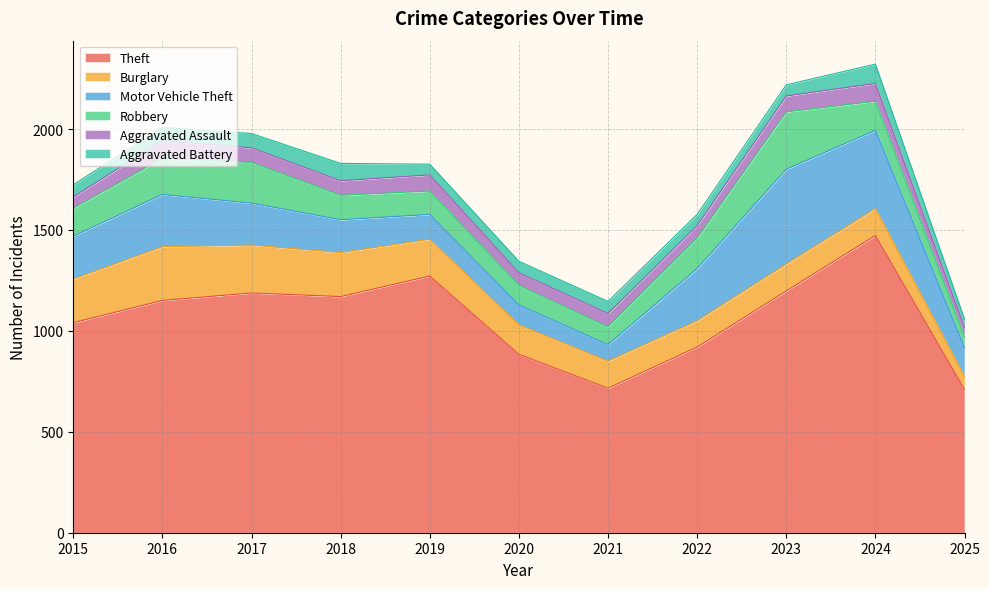

The Robbery series shows 53 at 2022. True or false?

False